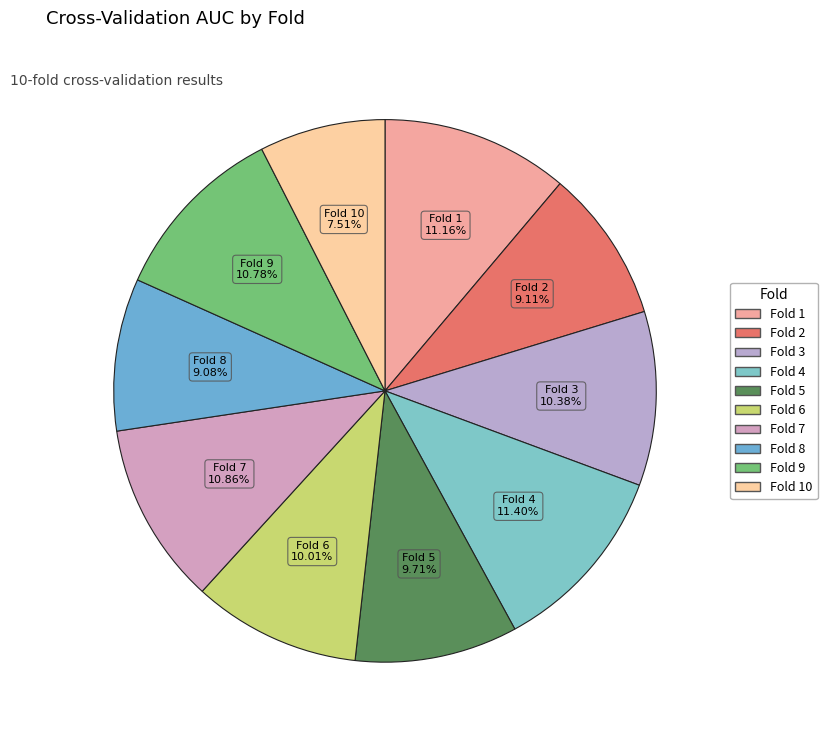

How many slices are in this pie chart?

10